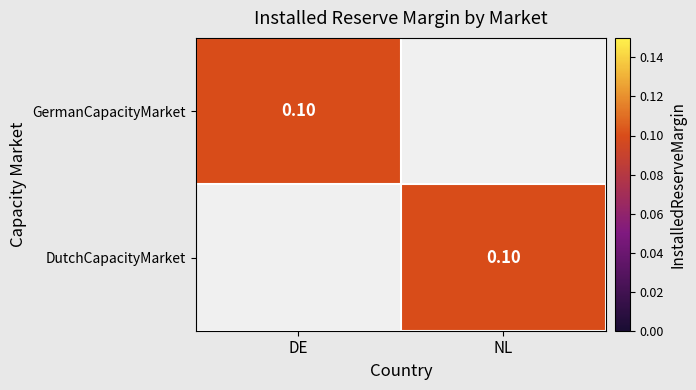

At which label is GermanCapacityMarket closest to 0?

NL